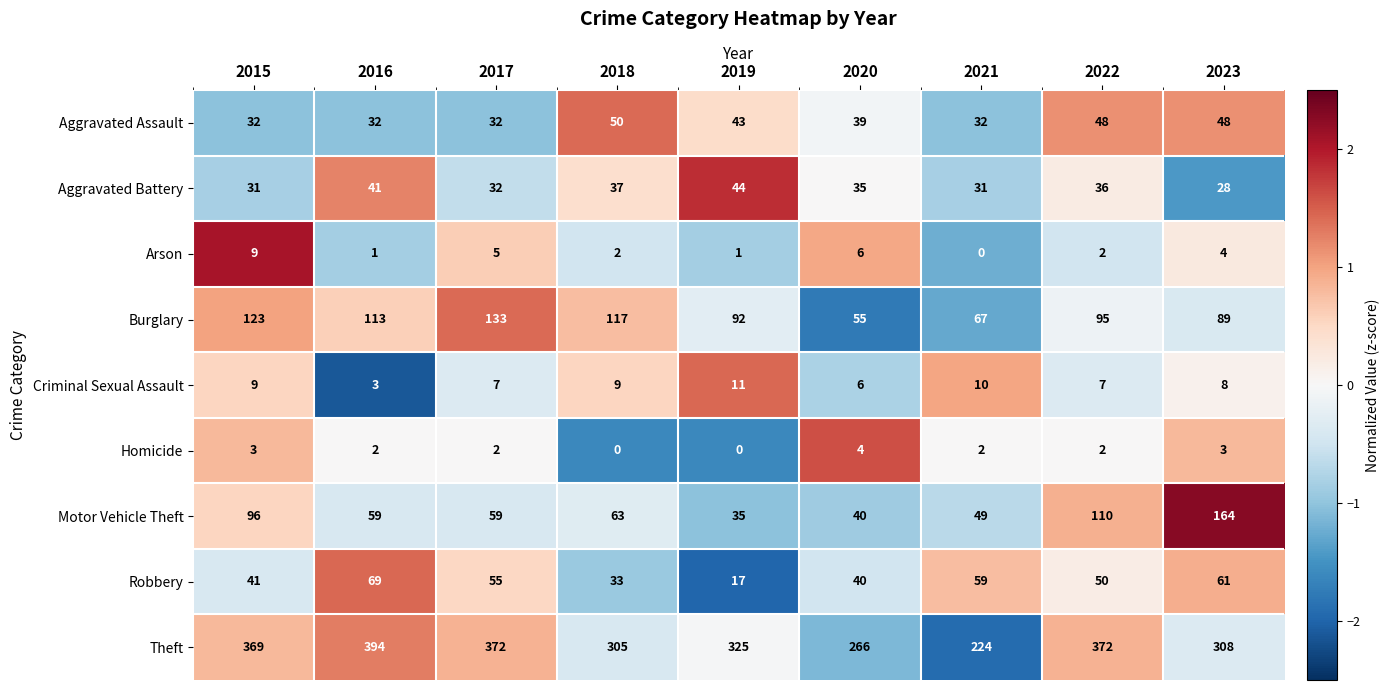

What is the total value across all series at 2016?

714